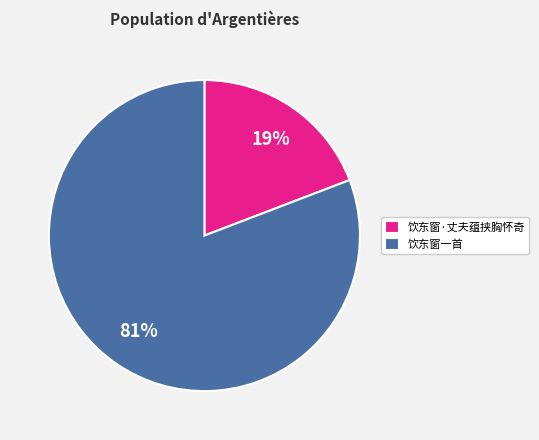

Rank the categories by value from lowest to highest.

饮东窗·丈夫蕴挟胸怀奇, 饮东窗一首